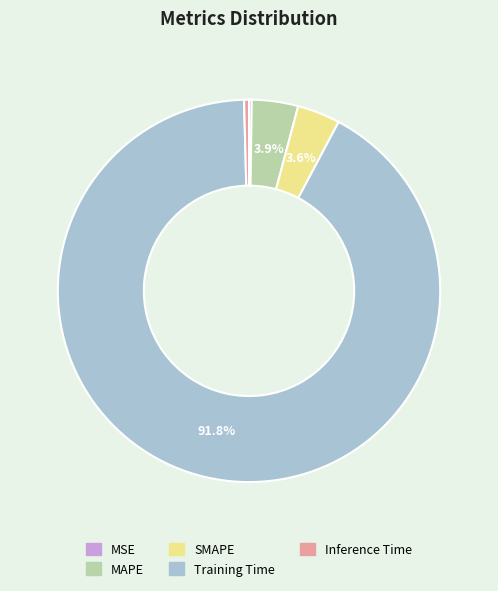

How much of the chart is everything except SMAPE?

96.4%